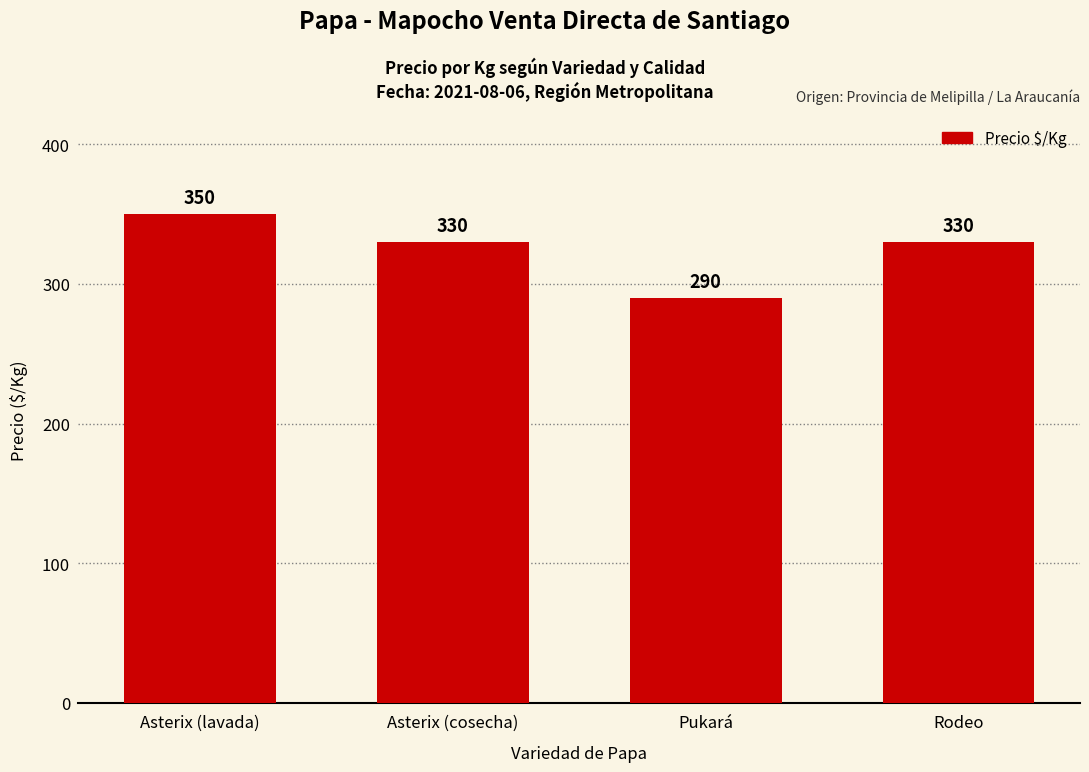

Reading left to right, list all the values displayed in this chart.

Asterix (lavada)=350	Asterix (cosecha)=330	Pukará=290	Rodeo=330